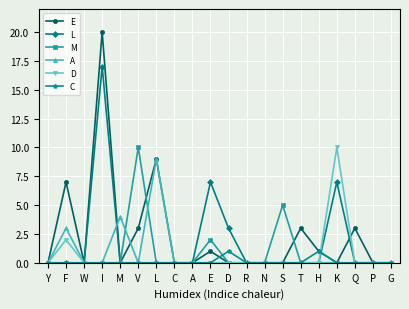

True or false: A and M intersect in this chart.

True